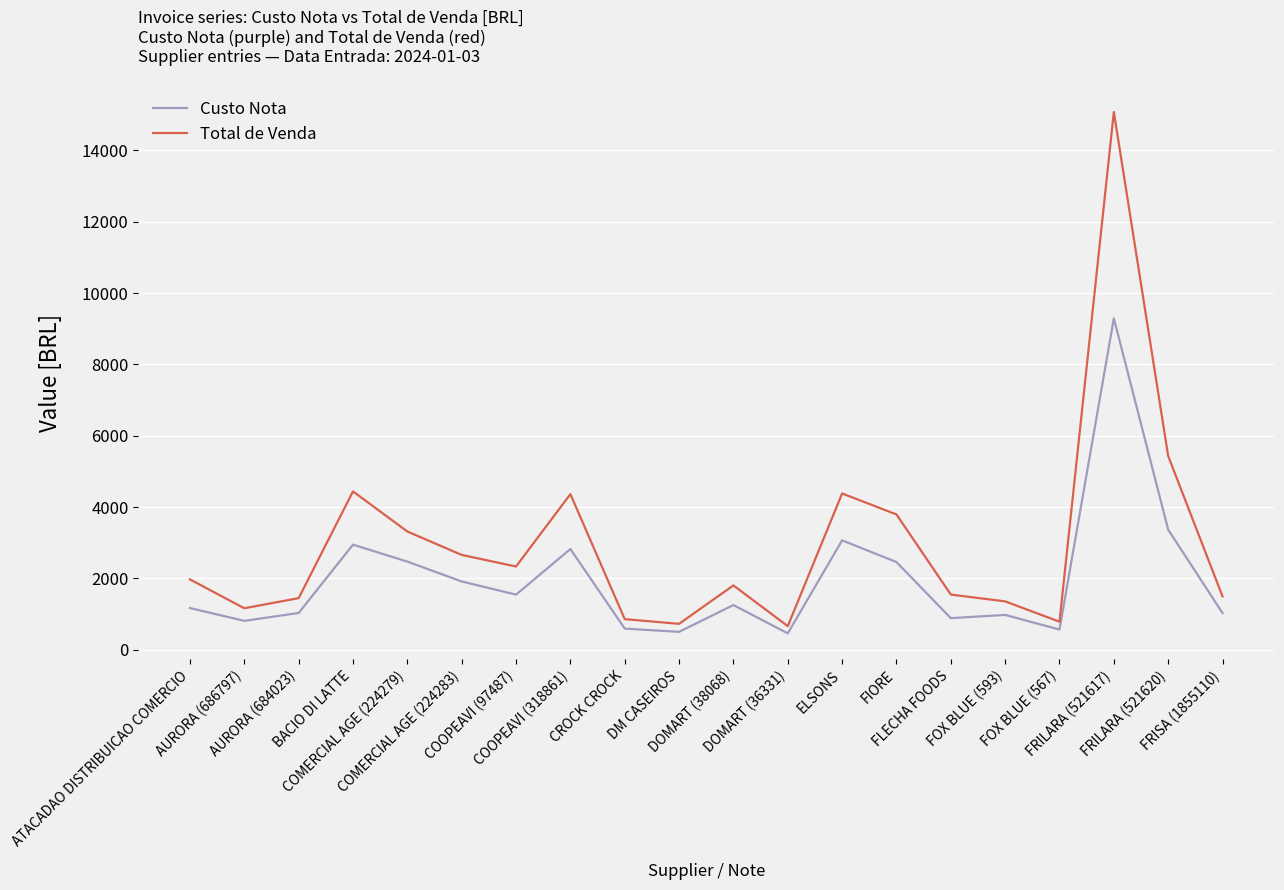

What position from the left is FIORE?

14